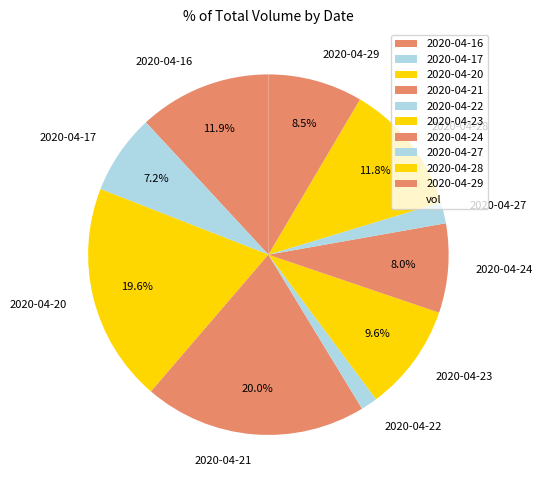

To the nearest percent, what is the difference between the 2020-04-29 and 2020-04-17 slice percentages?

1%